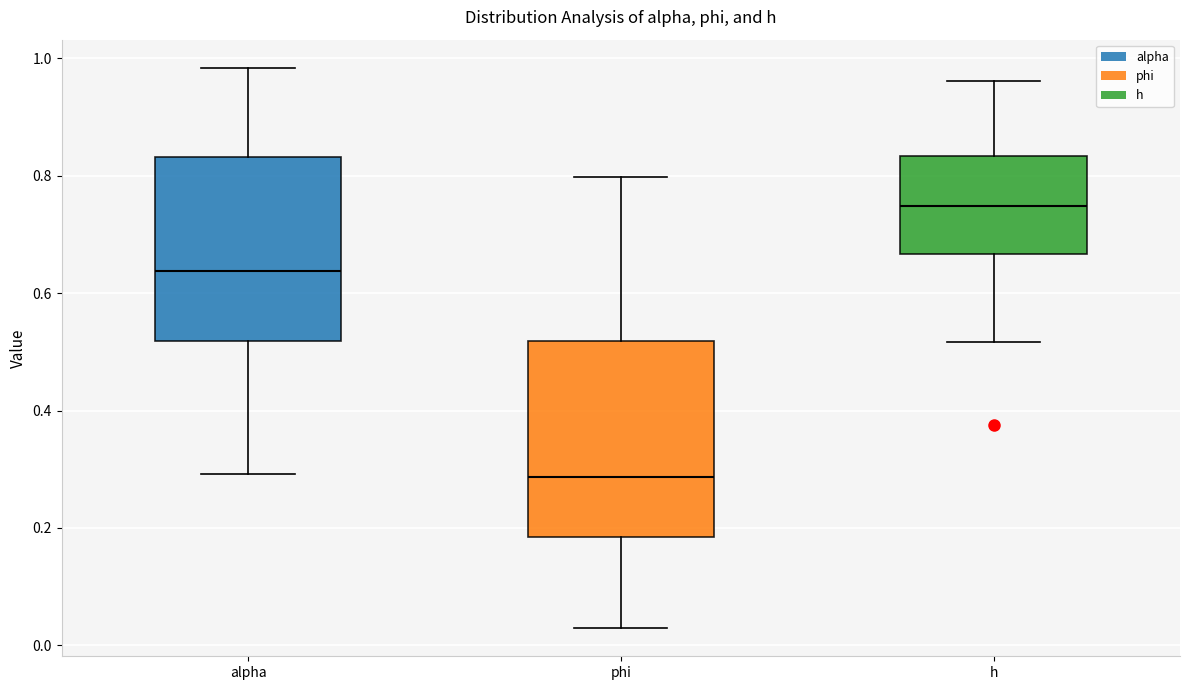

Reading left to right, transcribe this box plot: for each box, give where its median line is, the range the box spans, and where its two whiskers end, as read against the y-axis. The values are not printed on the chart, so give them approximately, as read against the axis.

alpha: median 0.64, box 0.52 to 0.84, whiskers 0.30 to 0.98
phi: median 0.28, box 0.18 to 0.52, whiskers 0.02 to 0.80
h: median 0.74, box 0.66 to 0.84, whiskers 0.52 to 0.96